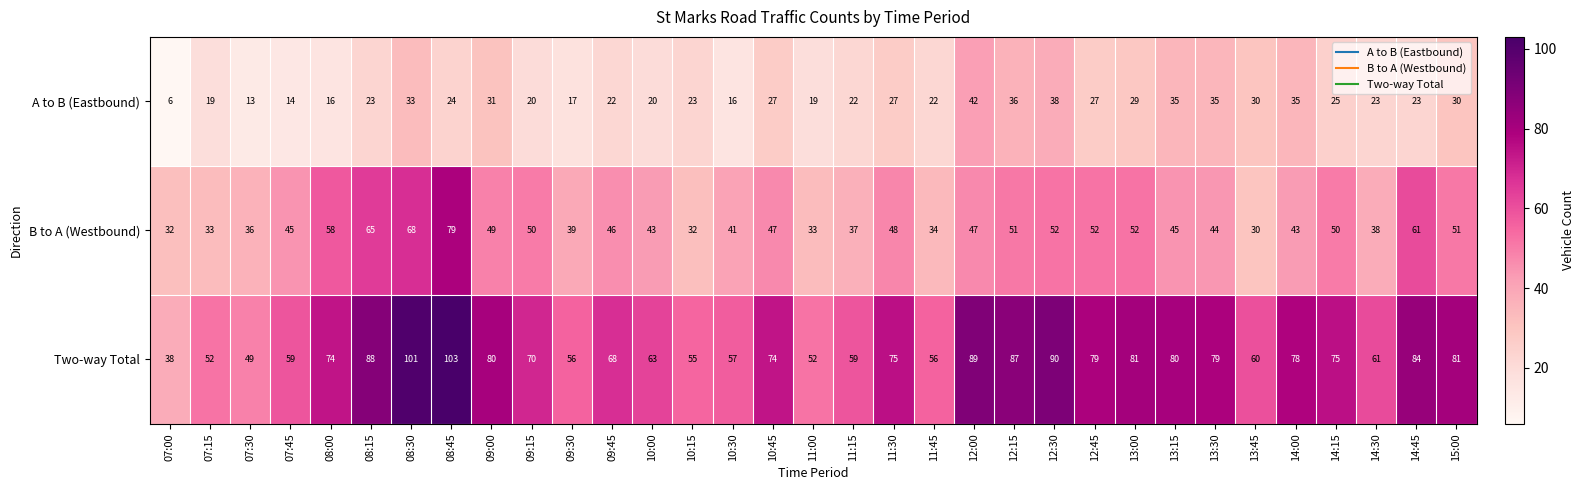

Which series has the largest total across all categories?

Two-way Total